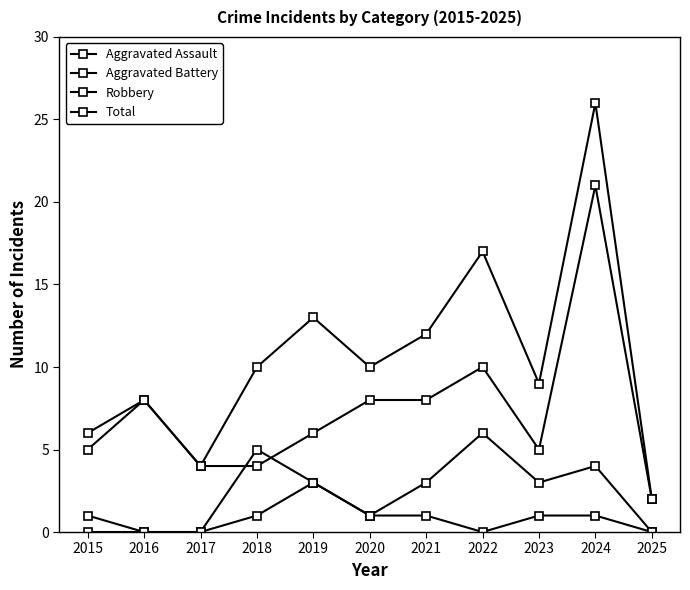

Which category has the highest value in the Robbery series?

2024